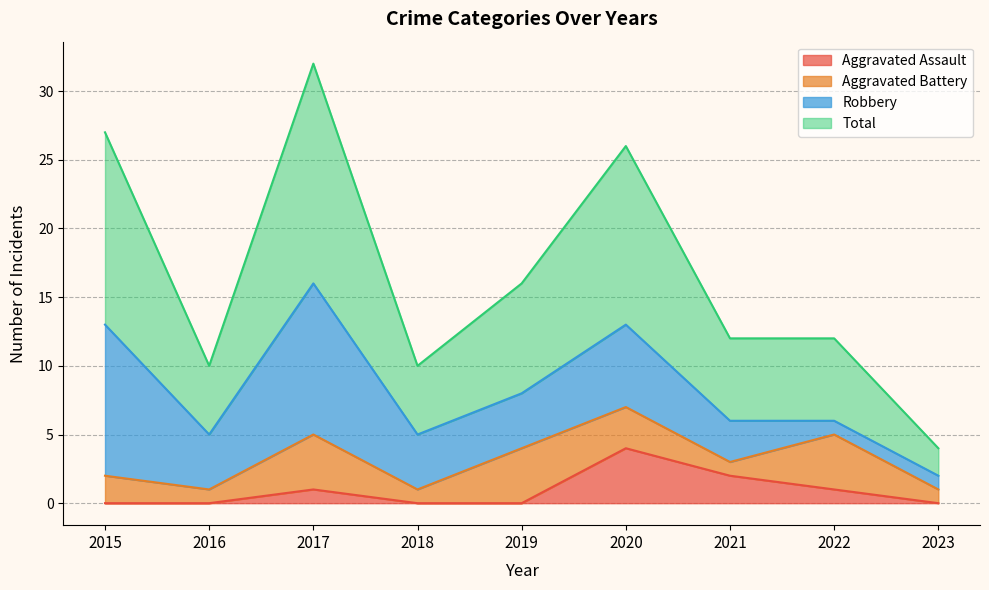

Which series has the widest spread of values?

Total